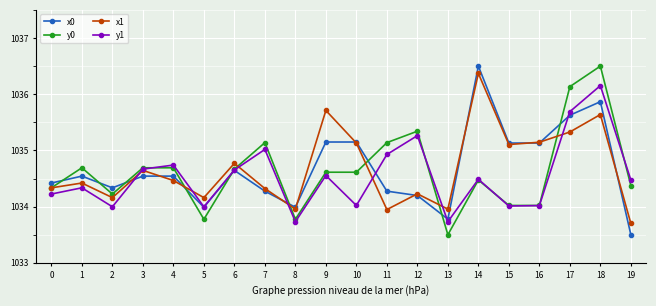

At 18, list the series in order from largest to smallest.

y0, y1, x0, x1